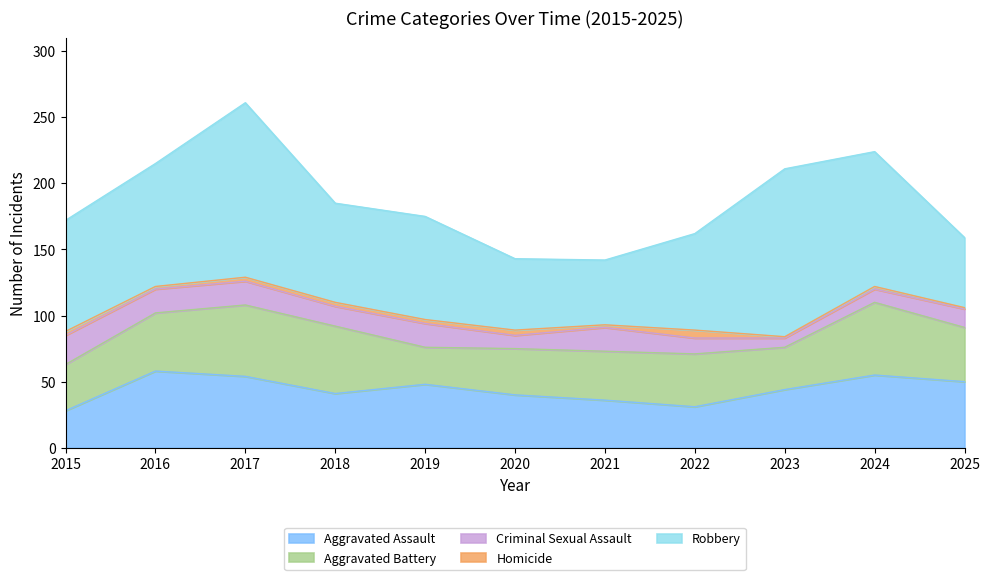

How many lines are shown in the chart?

5